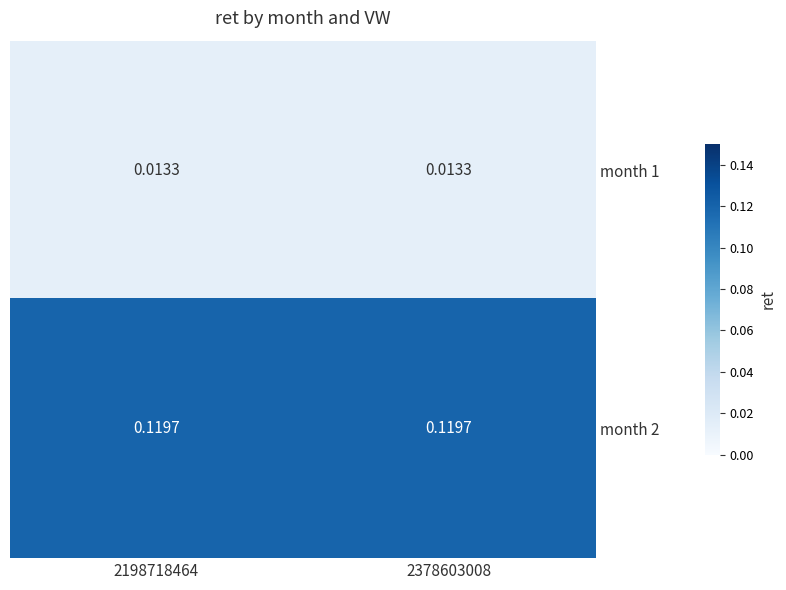

What is the total value across all series at 2378603008?

0.1